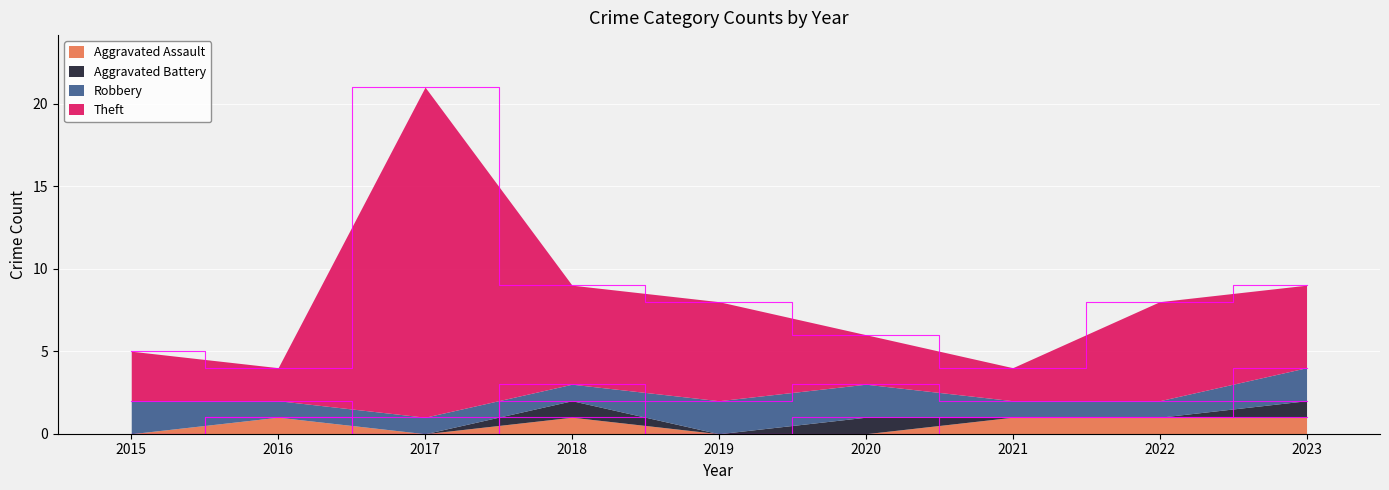

Does the chart display data point markers on the line(s)?

No